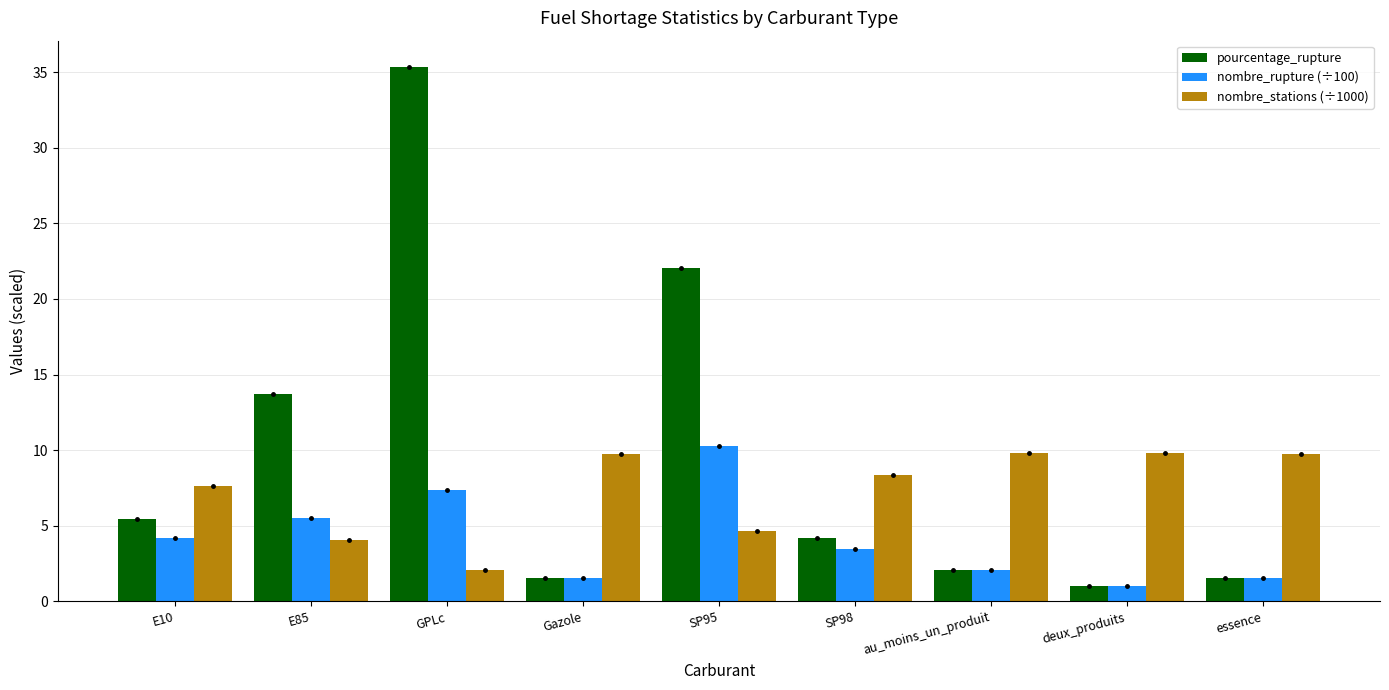

Which series has the largest range (max minus min)?

pourcentage_rupture